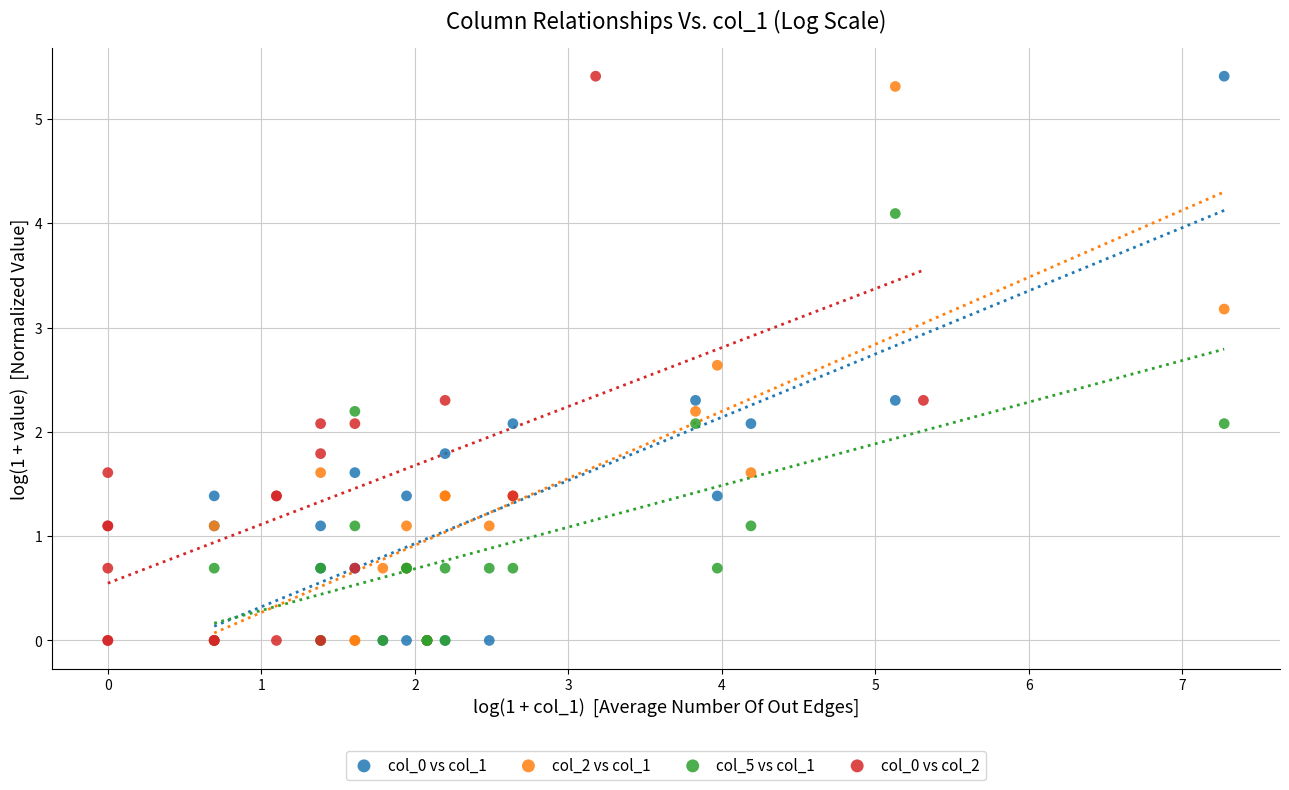

What are all the series names shown in the legend?

col_0 vs col_1, col_2 vs col_1, col_5 vs col_1, col_0 vs col_2